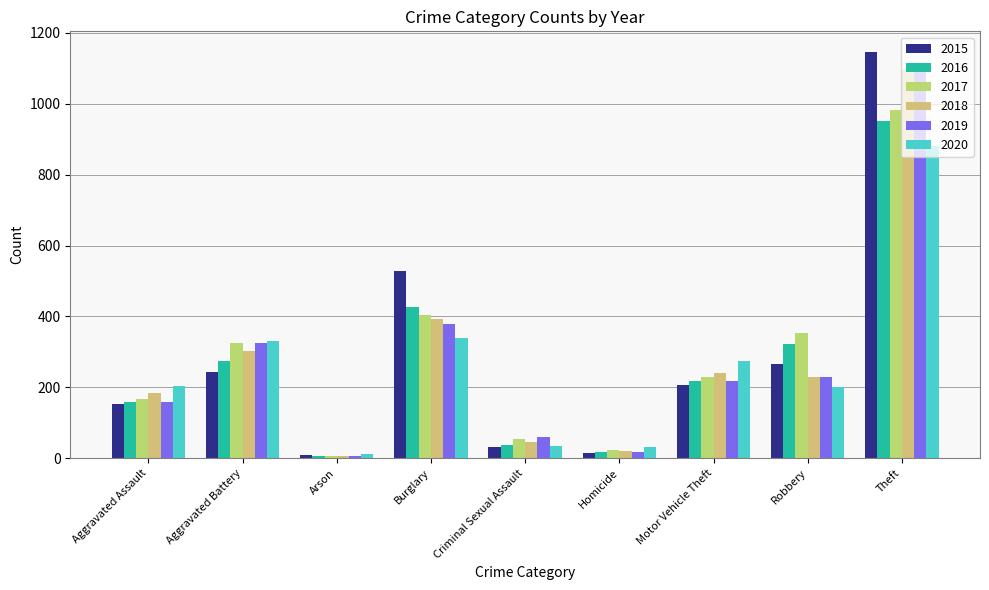

The 2020 series shows 12 at Arson. True or false?

True